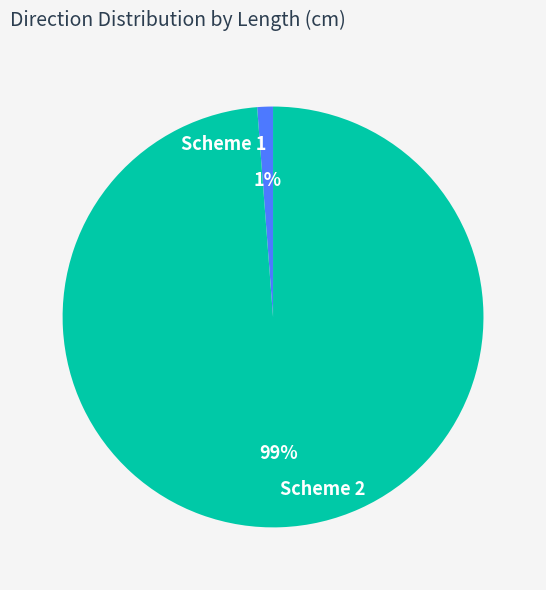

Which has a higher value, Scheme 1 or Scheme 2?

Scheme 2